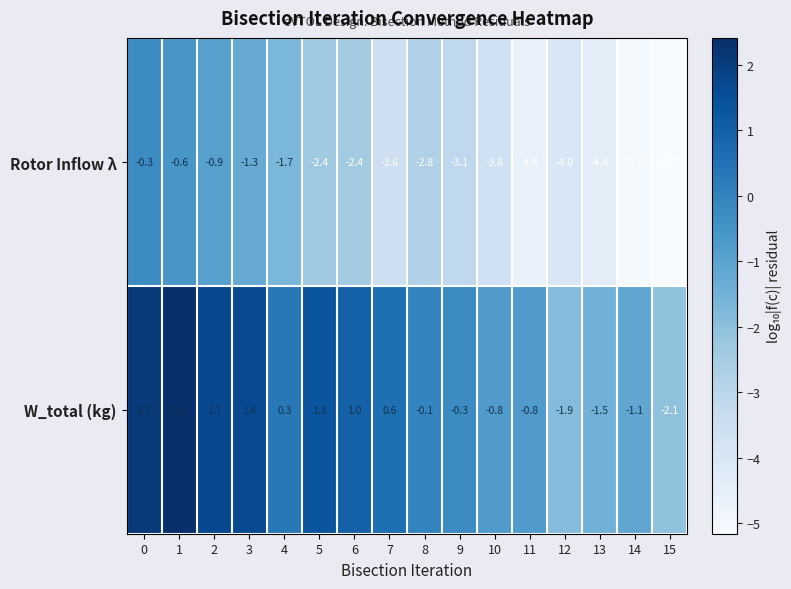

What is the sum of the Rotor Inflow λ values at 0 and 11?

-4.9